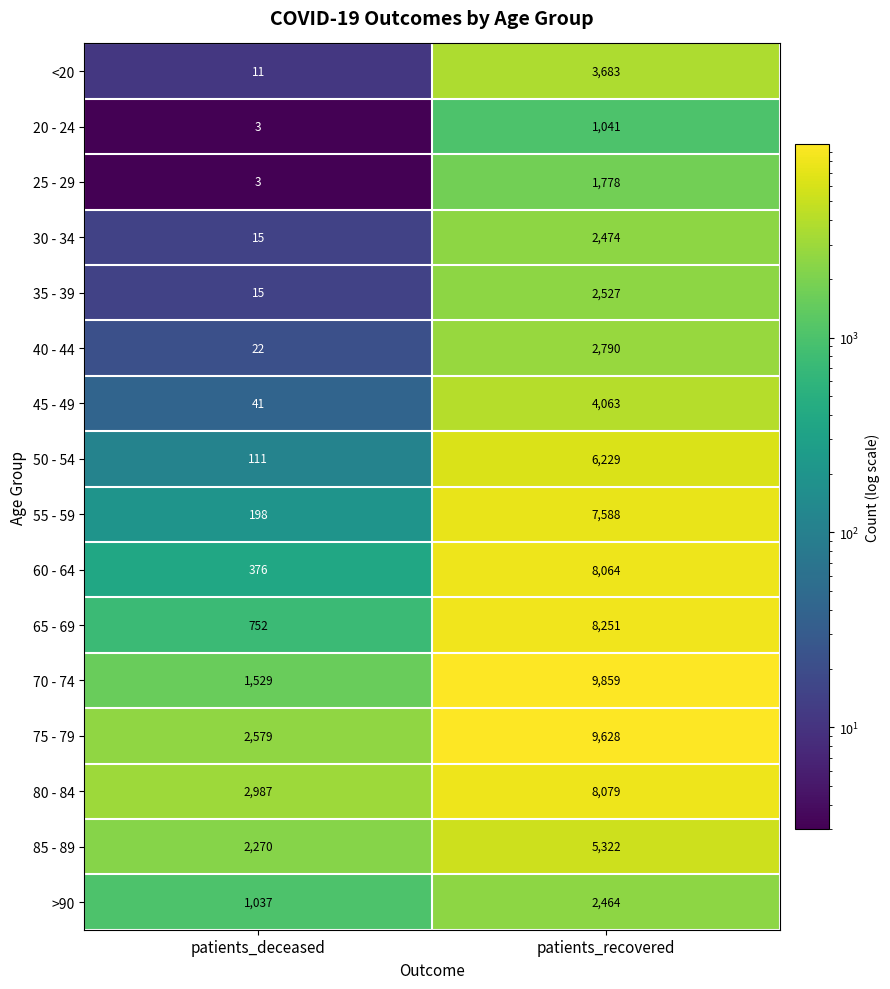

Is it true that <20 equals 11 at patients_deceased?

True